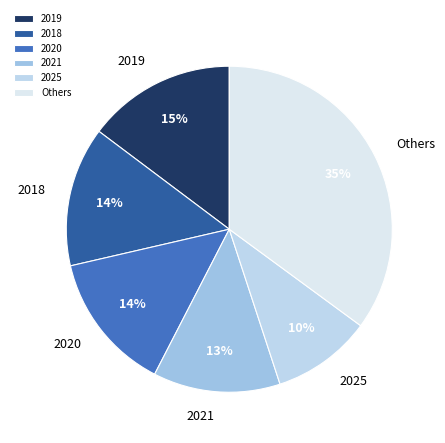

Does any single category account for the majority?

No